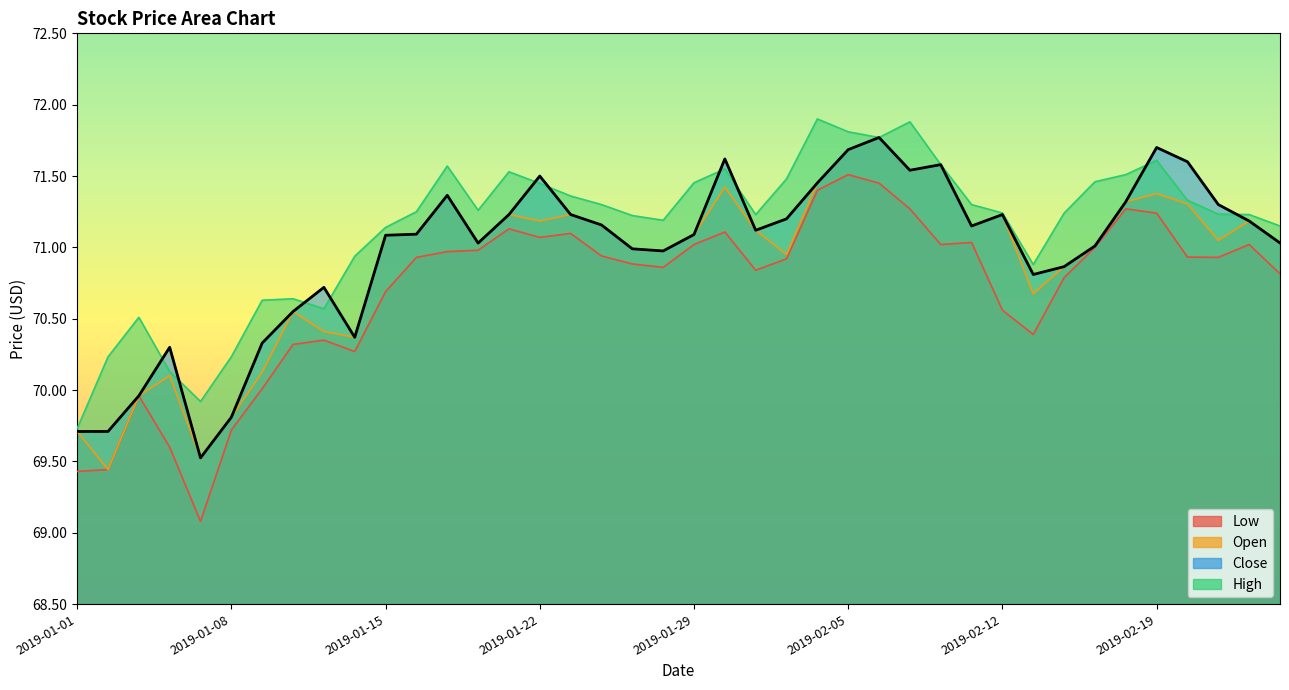

What is the difference between the High values at 2019-02-13 and 2019-01-28?

0.3